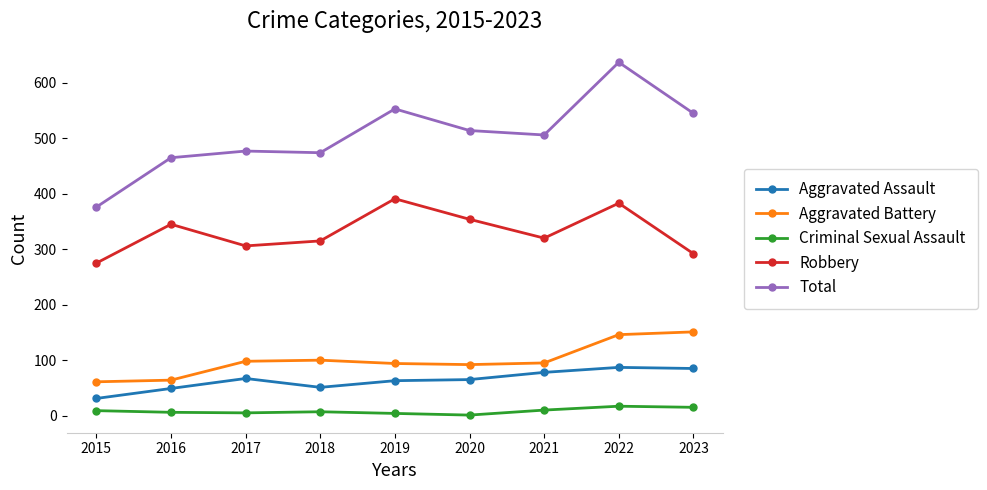

How many values in the Total series are below 506?

4